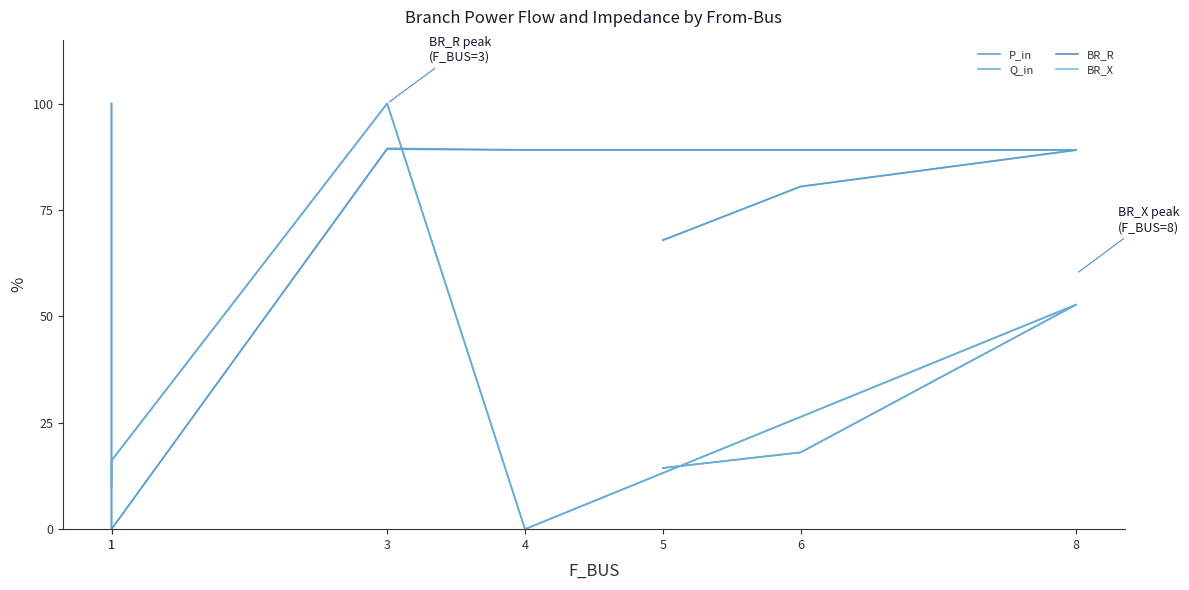

The value of BR_R at 1 is 7.3. True or false?

False